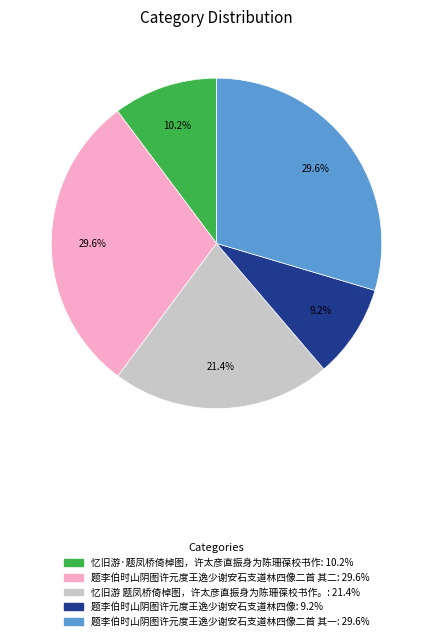

Is there any slice that represents more than half of the pie?

No